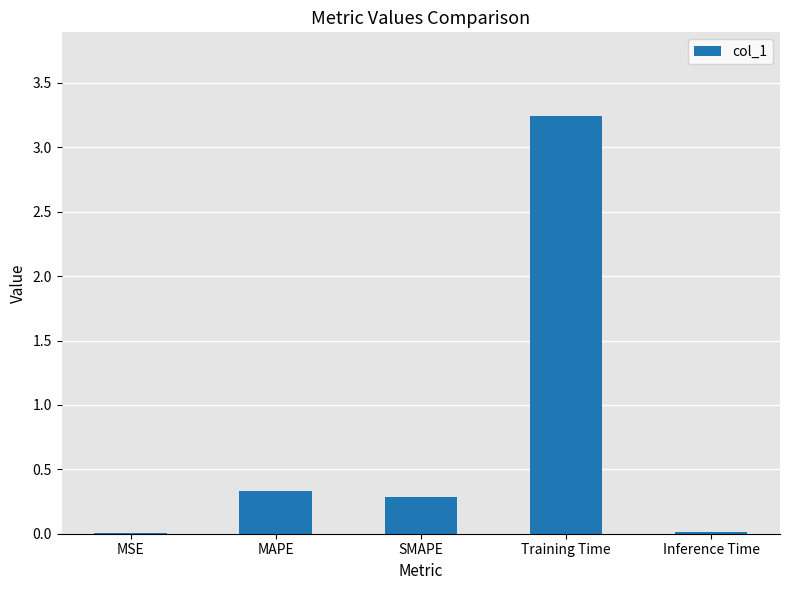

Which label corresponds to the largest value in the chart?

Training Time